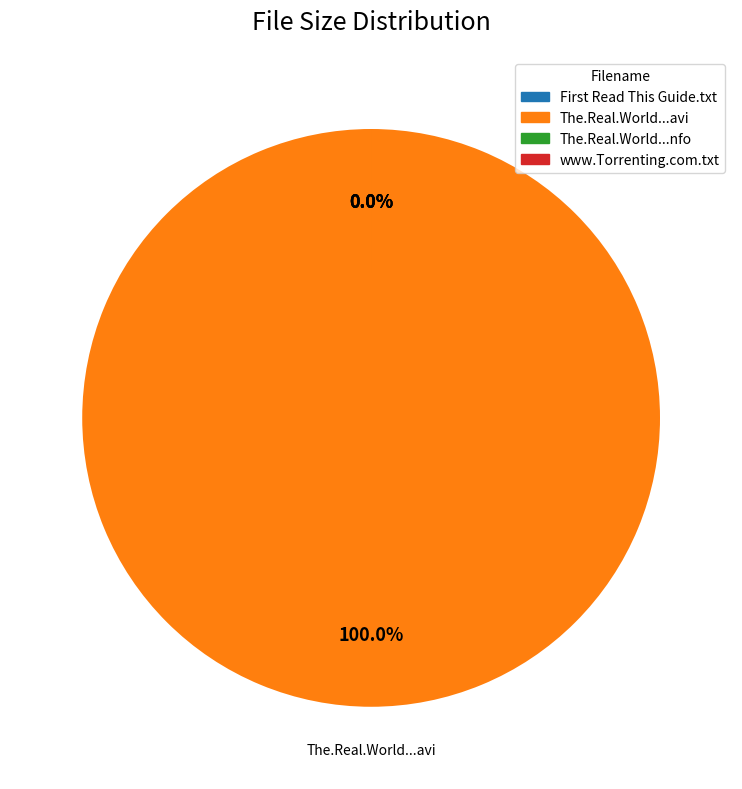

To the nearest percent, what is the combined percentage of The.Real.World.S28E10.HDTV.XviD-AFG.avi and The.Real.World.S28E10.HDTV.XviD-AFG.nfo?

100%